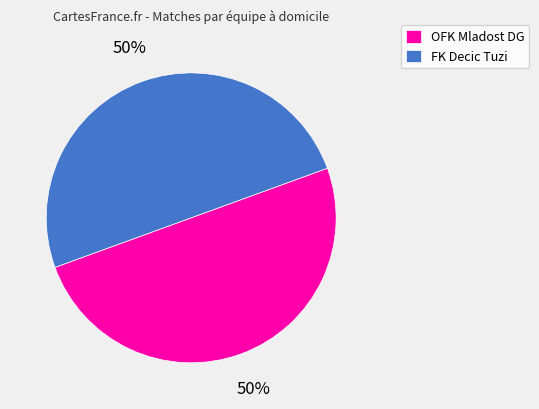

What is the ratio of the value at FK Decic Tuzi to the value at OFK Mladost DG?

1.0